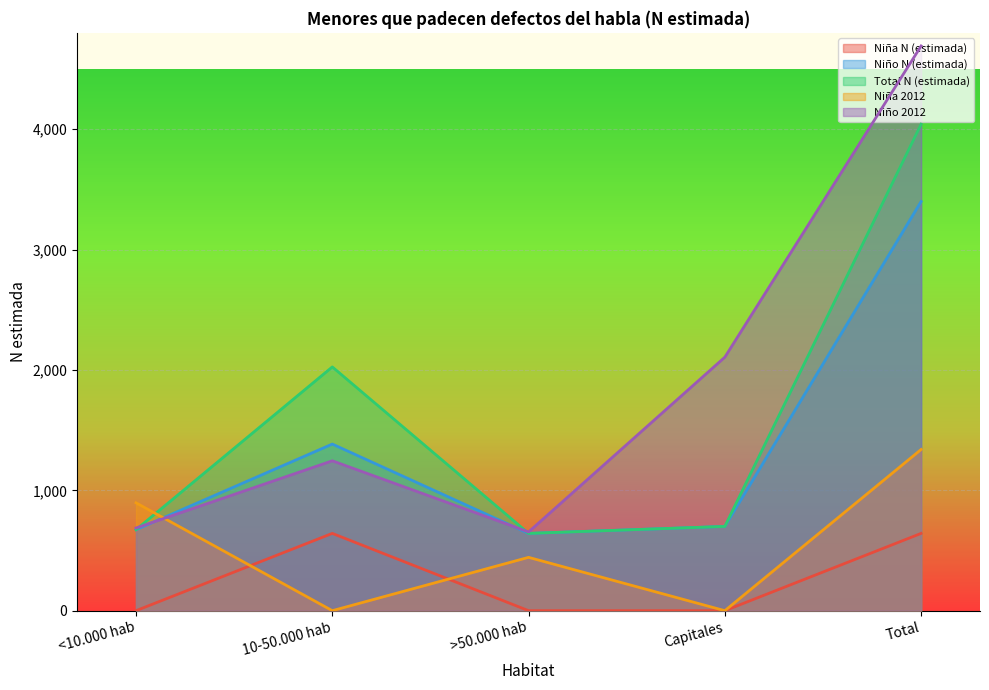

What value does the Total N (estimada) series have at Total?

4041